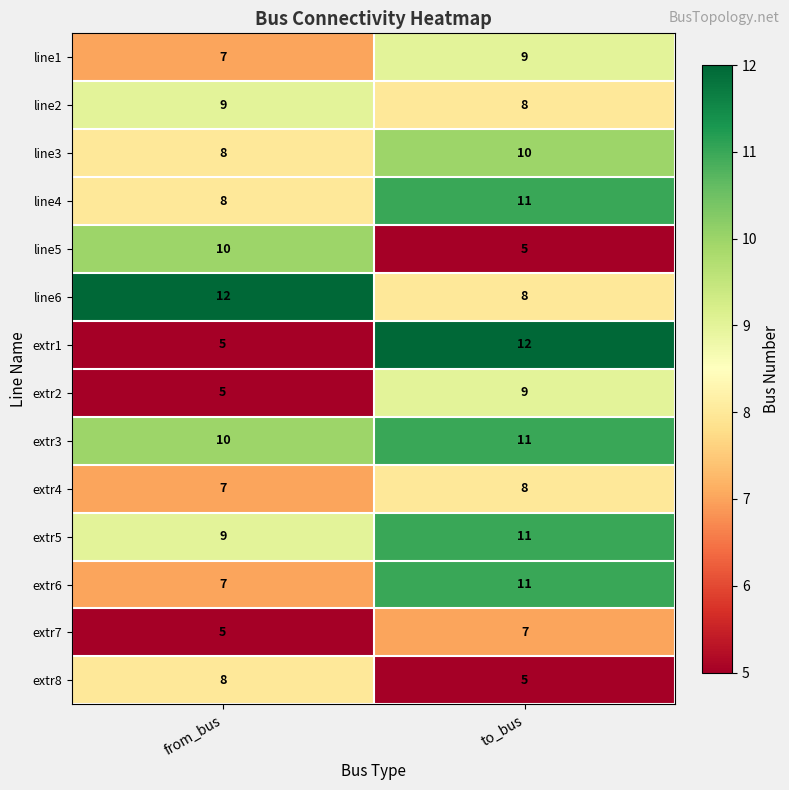

The value of extr8 at to_bus is 5. True or false?

True